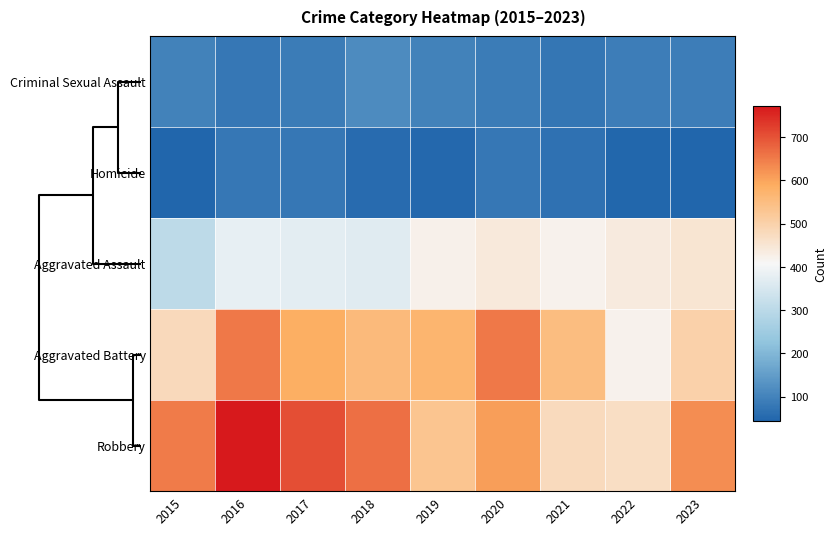

Reading left to right, extract all data points from this chart.

Criminal Sexual Assault: 2015=99	2016=79	2017=88	2018=116	2019=99	2020=86	2021=76	2022=90	2023=91
Homicide: 2015=45	2016=79	2017=78	2018=55	2019=50	2020=78	2021=67	2022=48	2023=43
Aggravated Assault: 2015=304	2016=381	2017=373	2018=366	2019=423	2020=439	2021=421	2022=436	2023=452
Aggravated Battery: 2015=481	2016=653	2017=586	2018=556	2019=571	2020=653	2021=552	2022=421	2023=500
Robbery: 2015=651	2016=772	2017=706	2018=665	2019=532	2020=608	2021=477	2022=468	2023=628